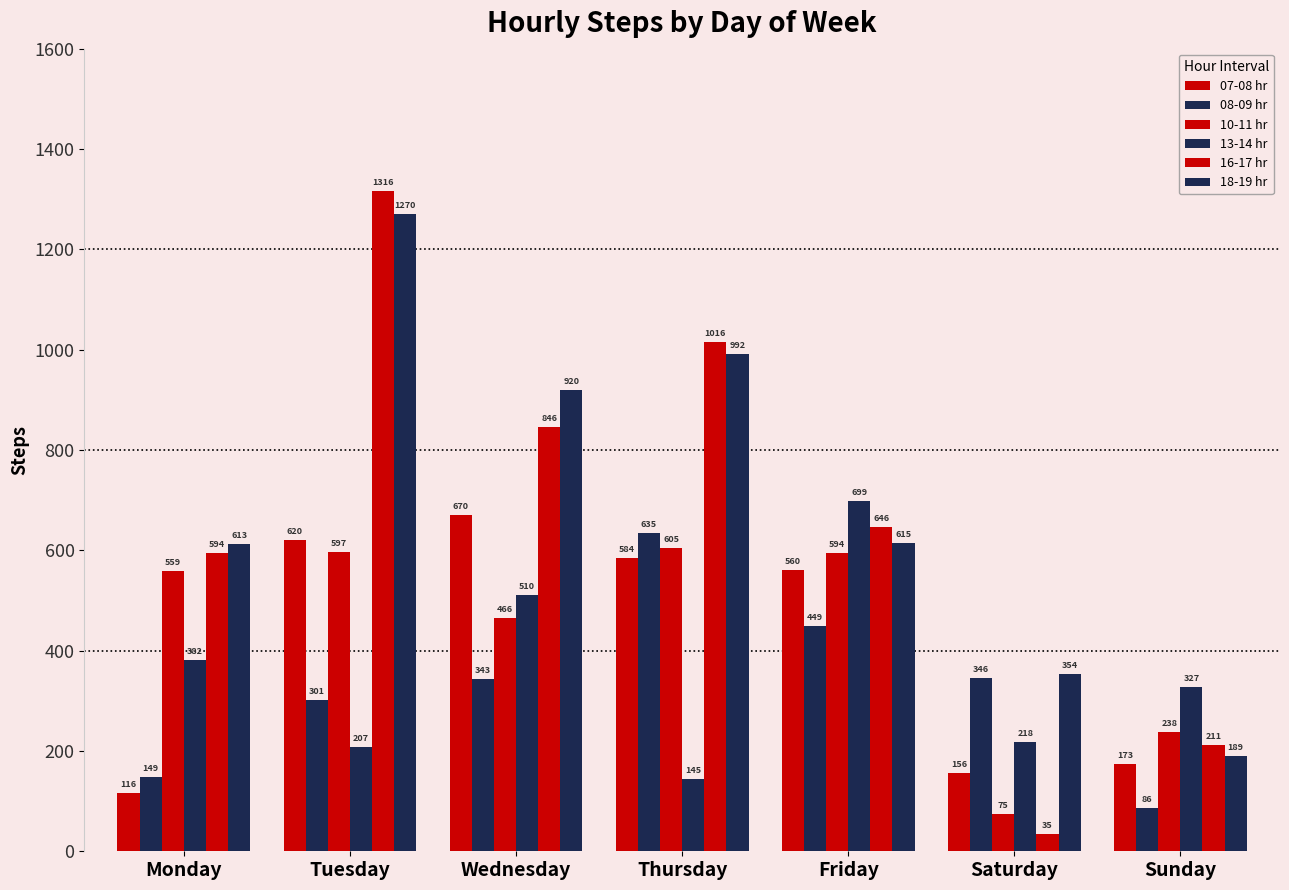

How many bars are there in each group?

6